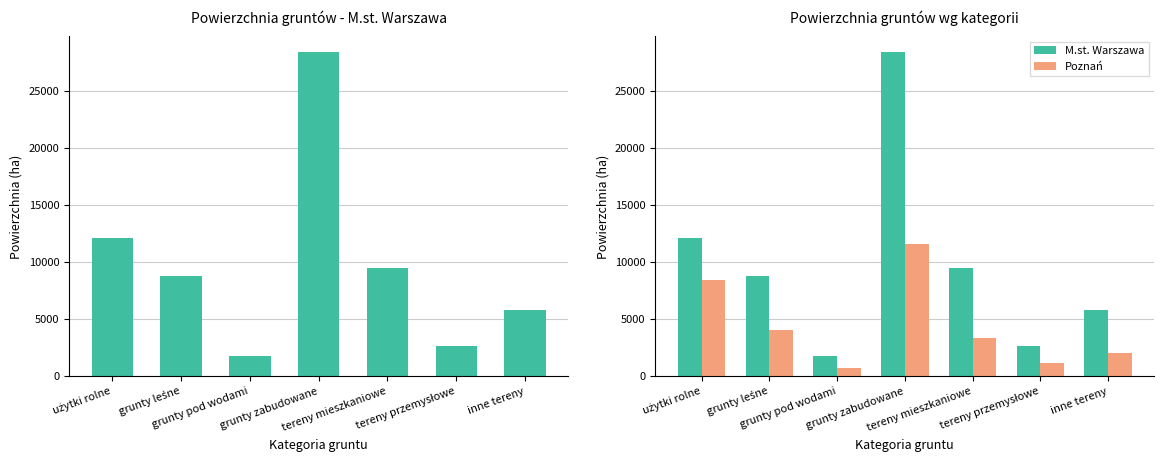

What is the spread (max minus min) of values at inne tereny?

3791